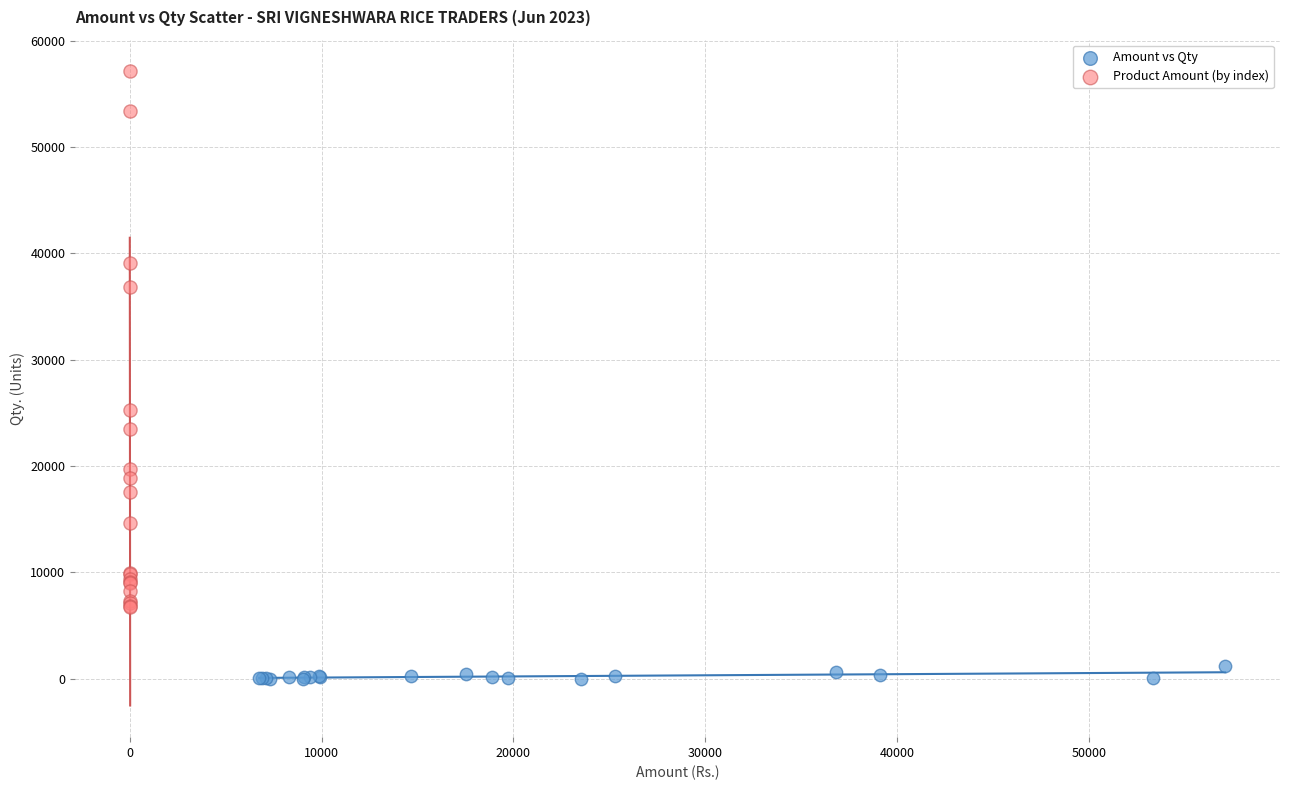

Which series reaches the minimum Y coordinate?

Amount vs Qty